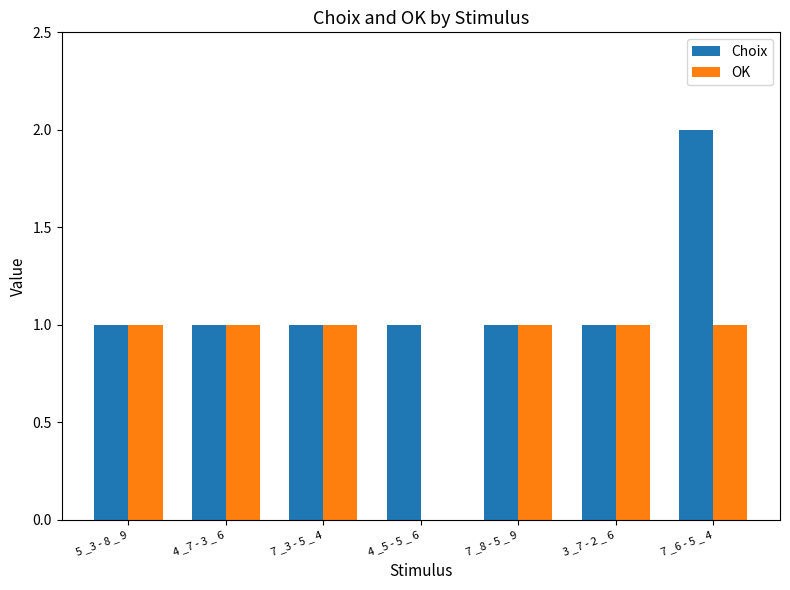

Which label corresponds to the largest value in the chart?

7 _6 - 5 _ 4